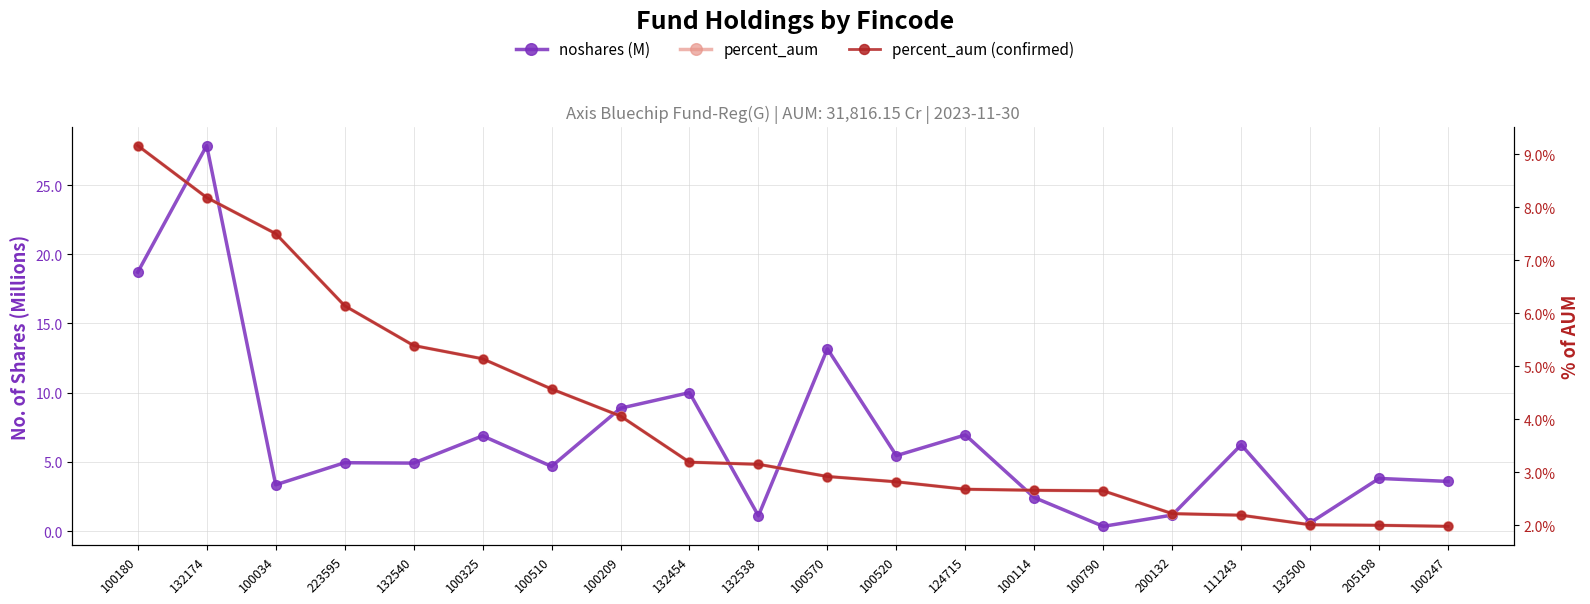

At which category does the chart reach its minimum across all series?

100790